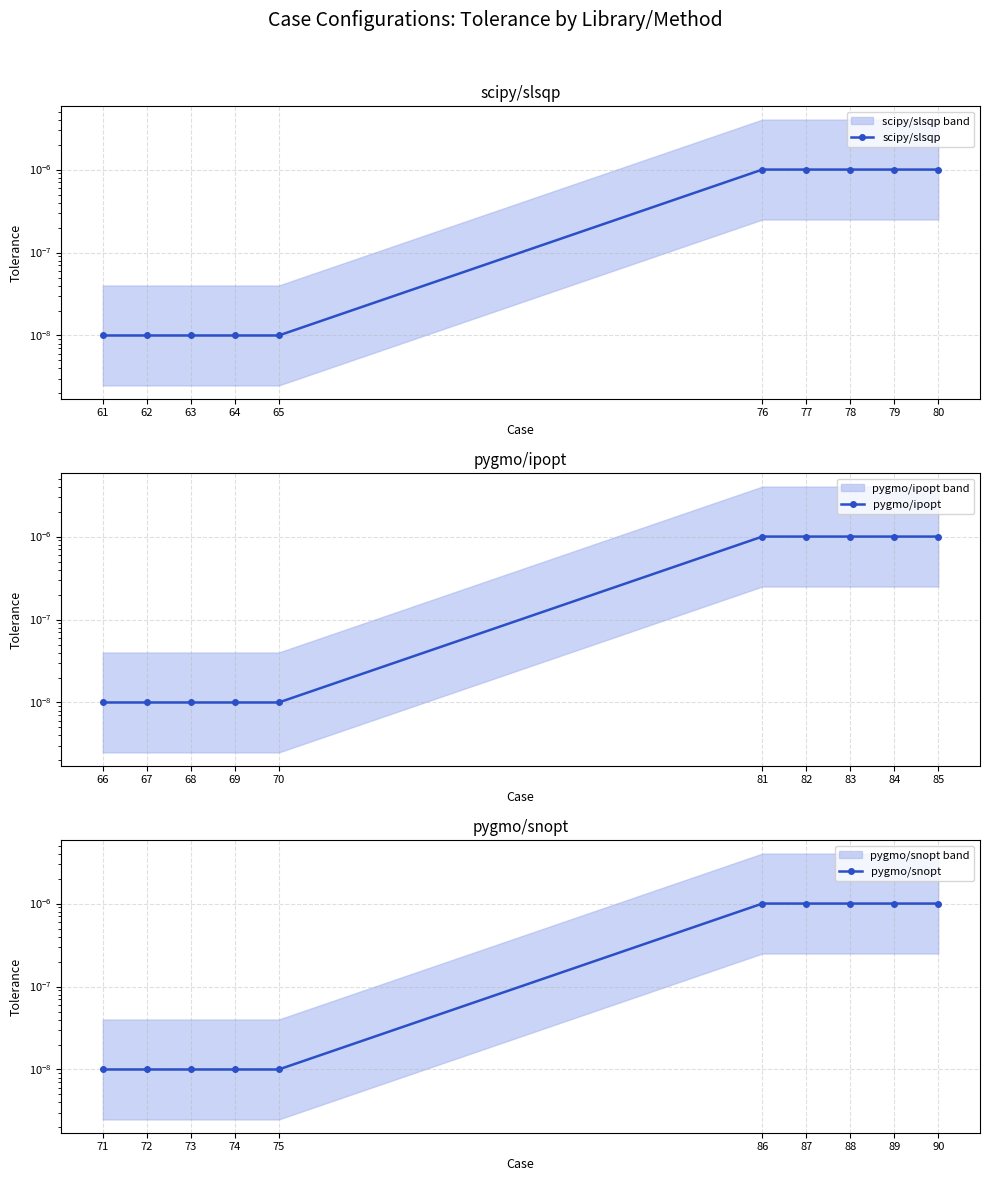

At which category is the sum across all series the highest?

76